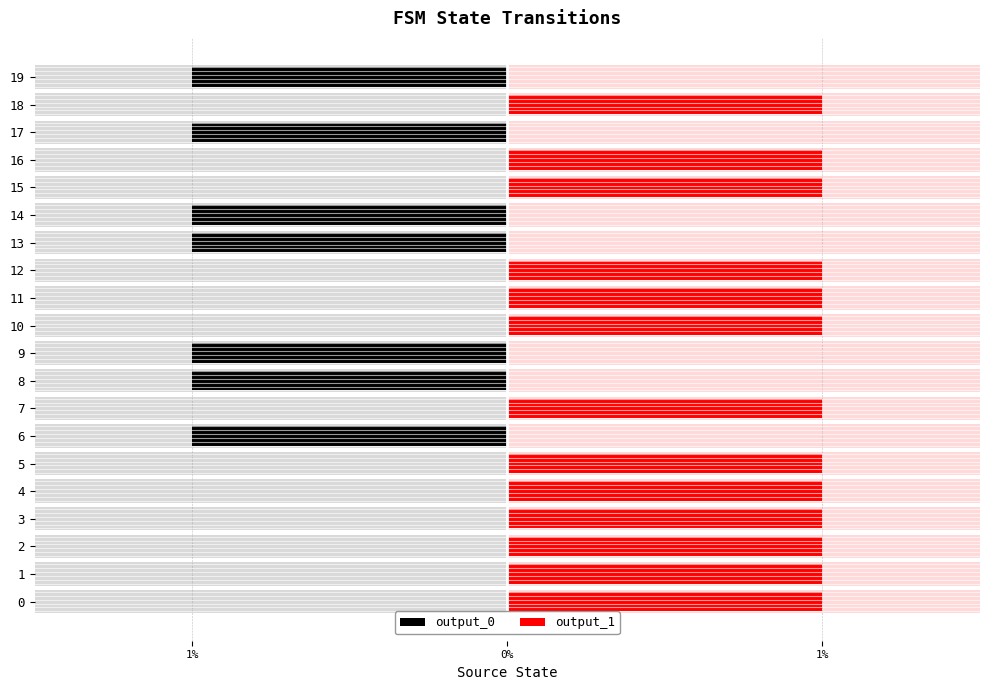

Does the chart contain any negative values?

Yes